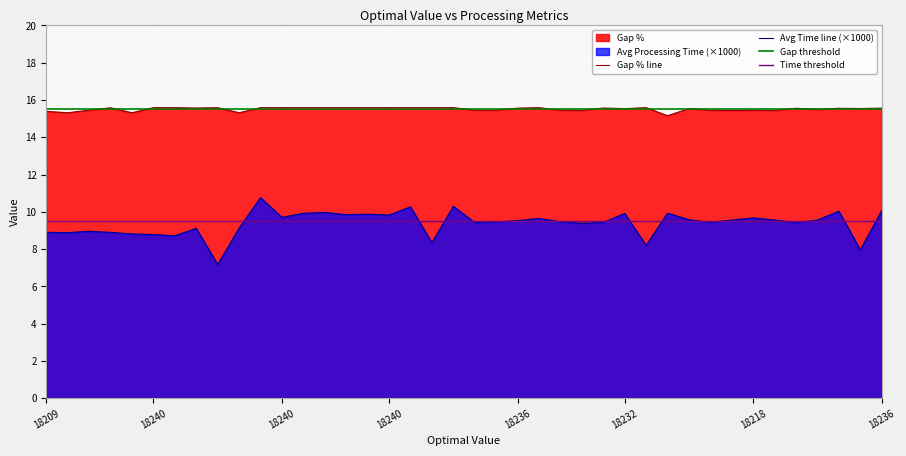

What is the difference between the Average Processing Time values at 18240 and 18240?

0.6